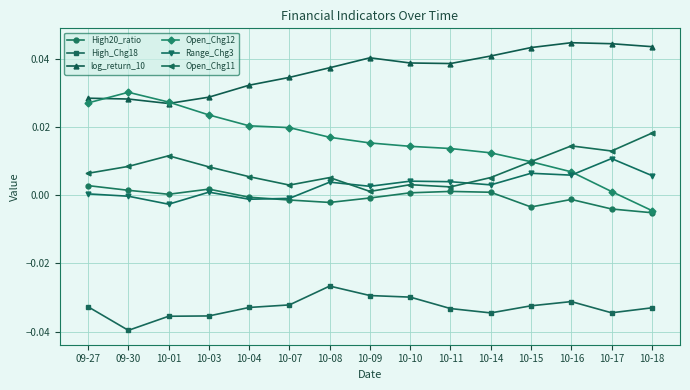

How many series are shown in this chart?

6